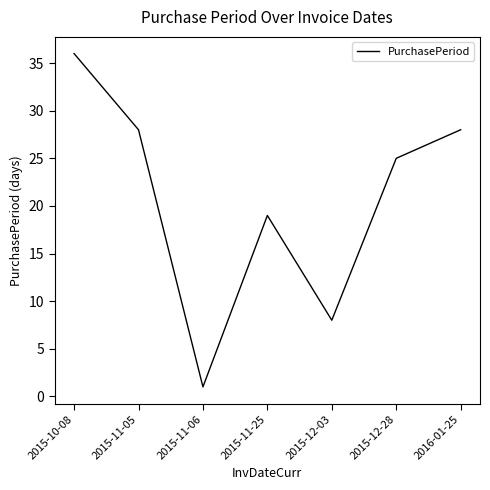

What position from the right is 2016-01-25?

1